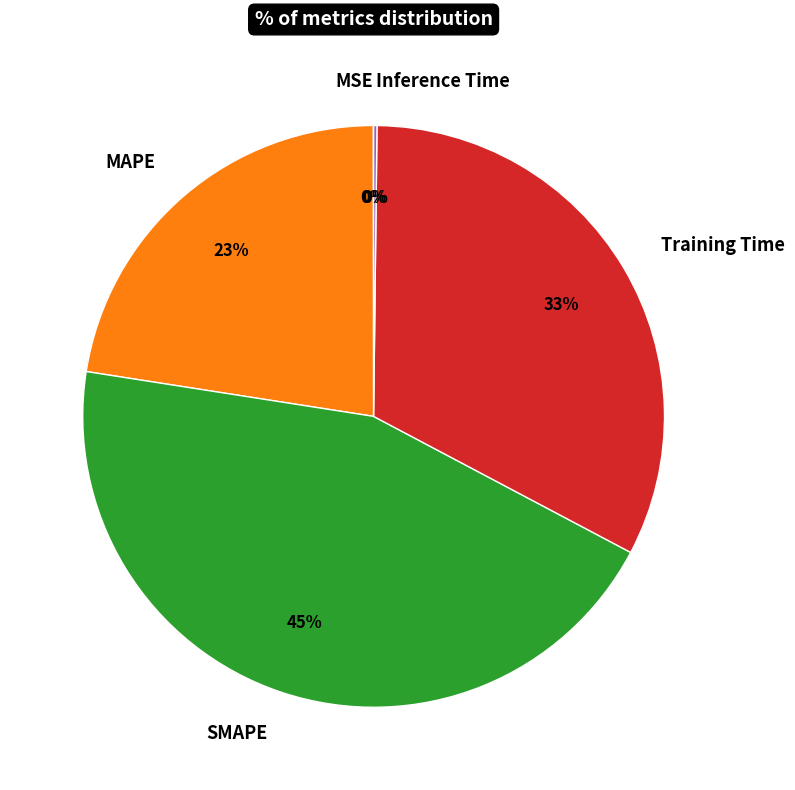

Does SMAPE account for over 50% of the chart?

No